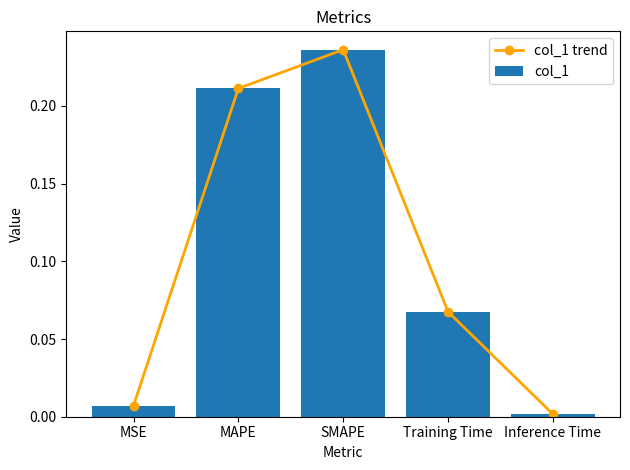

Which series has the widest spread of values?

col_1 trend